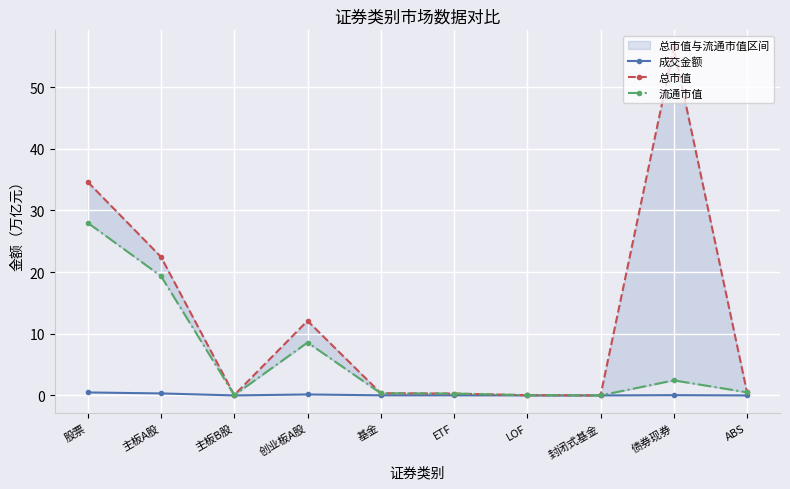

Rank the categories by 流通市值 value from highest to lowest.

股票, 主板A股, 创业板A股, 债券现券, ABS, 基金, ETF, 主板B股, LOF, 封闭式基金